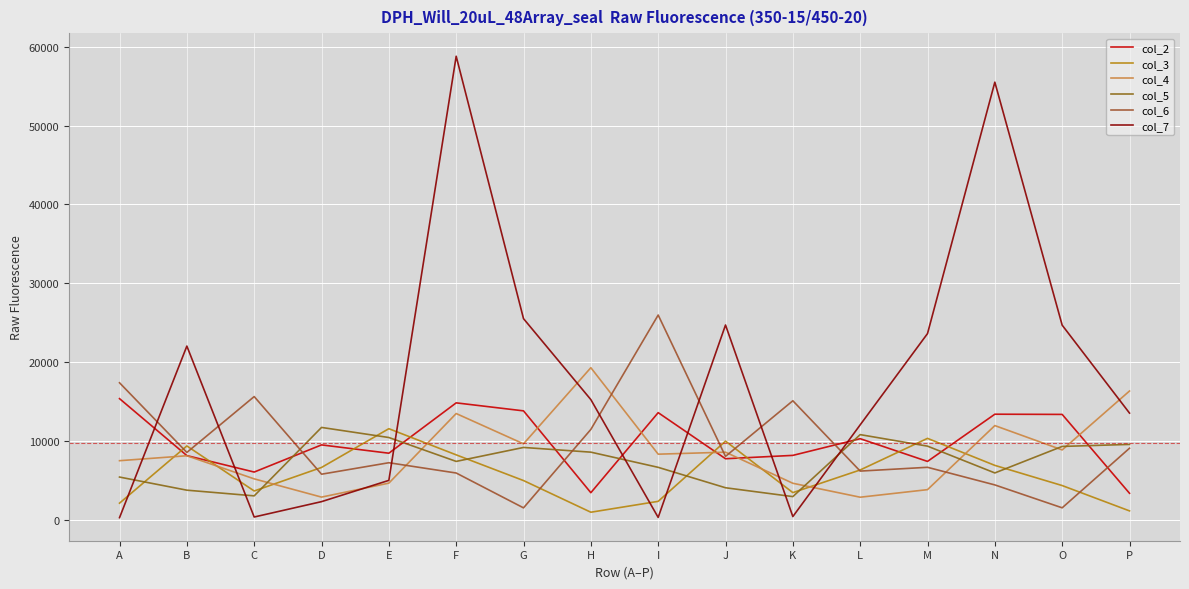

Does the chart have visible grid lines?

Yes